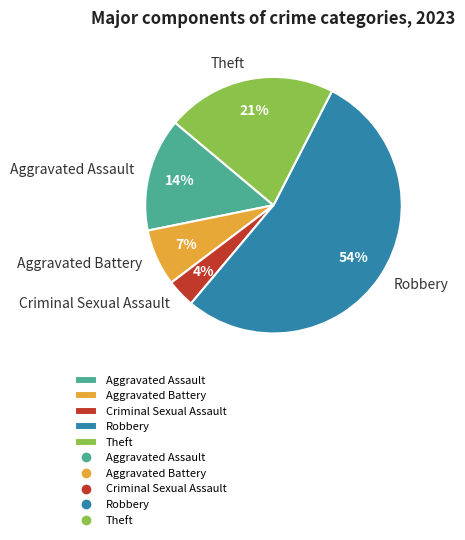

To the nearest percent, what percentage of the pie is Theft?

21%